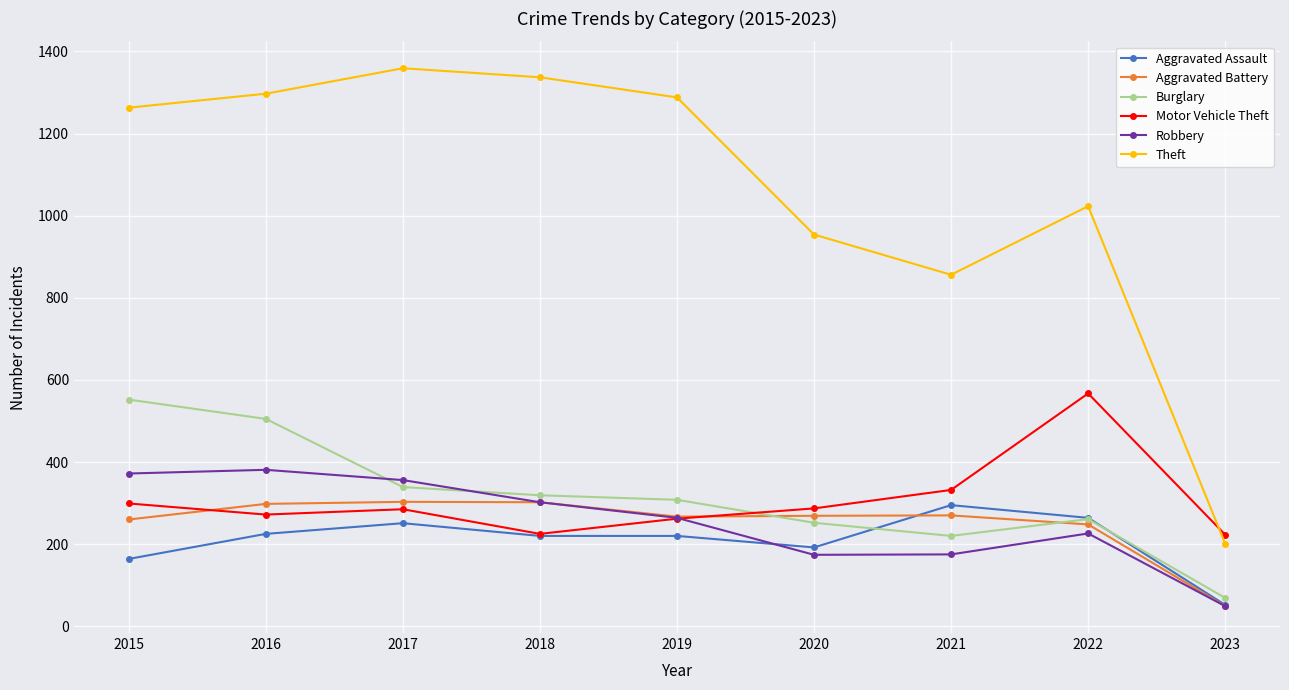

Which series has the largest range (max minus min)?

Theft